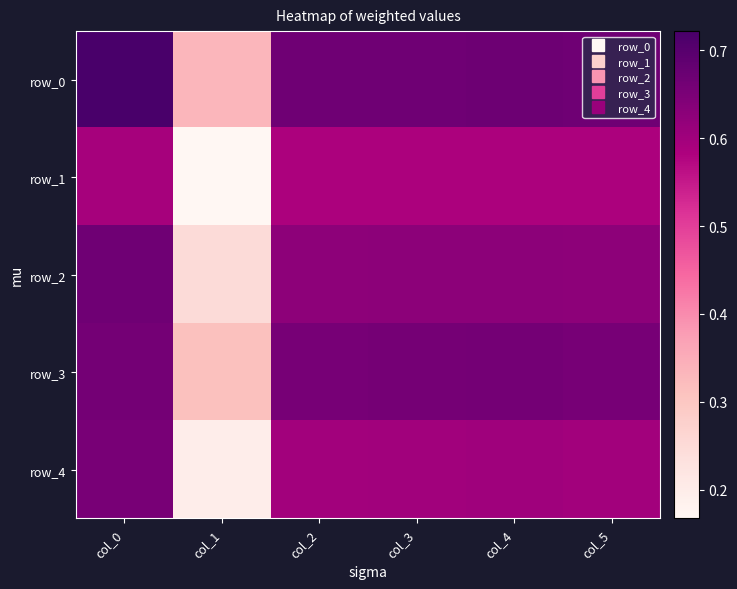

At which category is the sum across all series the highest?

col_0